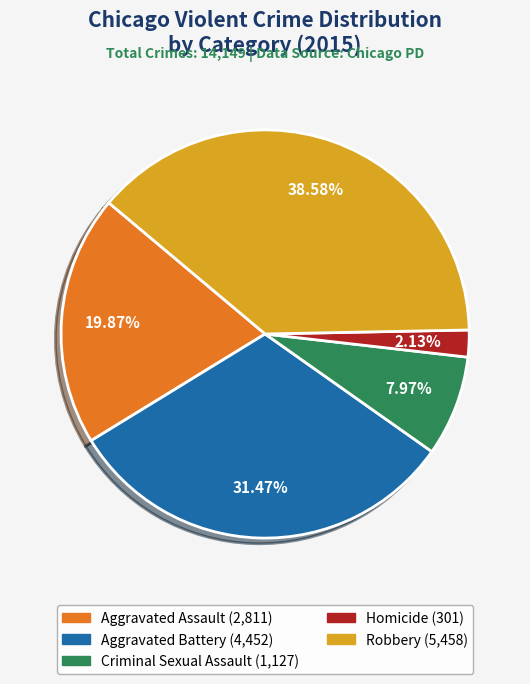

What percentage do Homicide and Aggravated Assault together represent?

22.0%